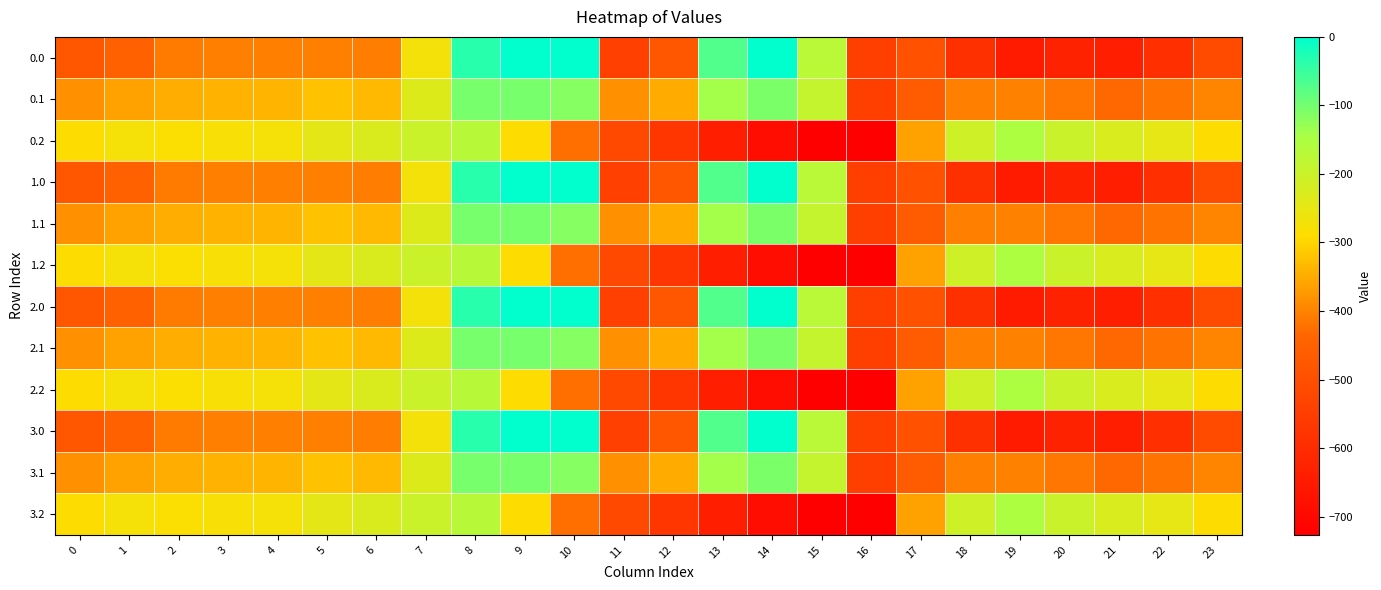

Which label corresponds to the smallest value in the chart?

16